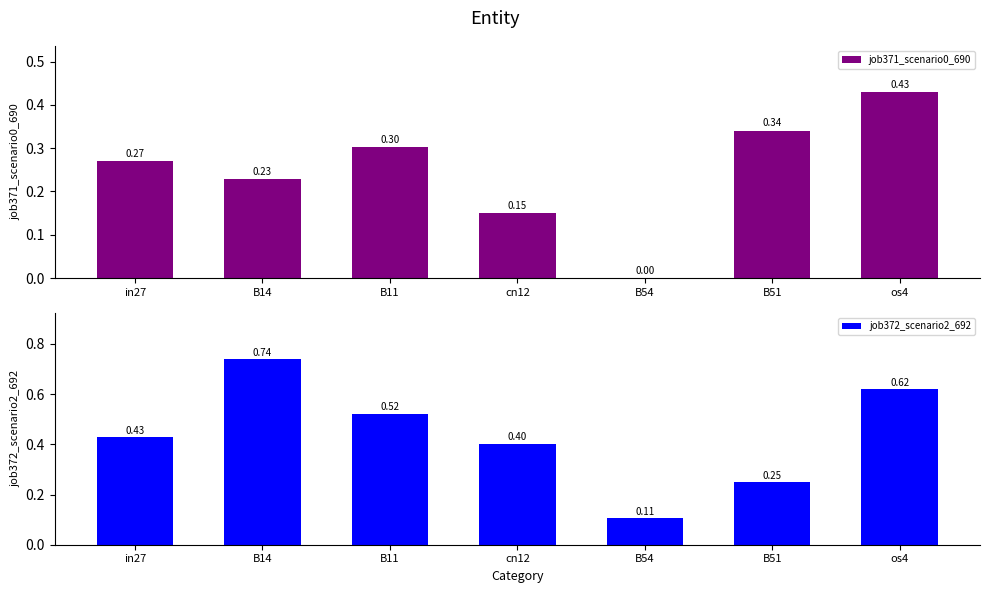

What is the difference between the maximum and minimum values in the job371_scenario0_690 series?

0.4